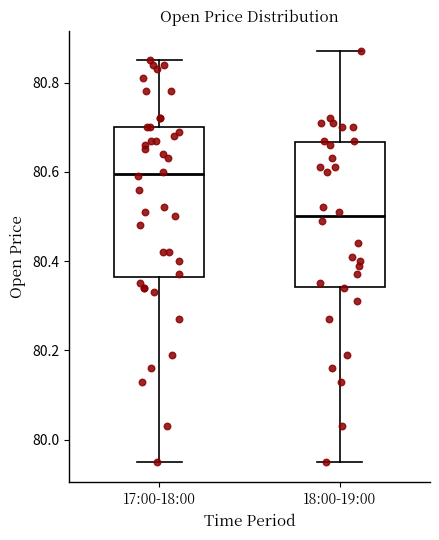

Reading left to right, read every box against the y-axis: the position of its median line, the range the box covers, and the ends of its whiskers. The values are not printed on the chart, so give them approximately, as read against the axis.

17:00-18:00: median 80.60, box 80.36 to 80.70, whiskers 79.96 to 80.86
18:00-19:00: median 80.50, box 80.34 to 80.66, whiskers 79.96 to 80.88